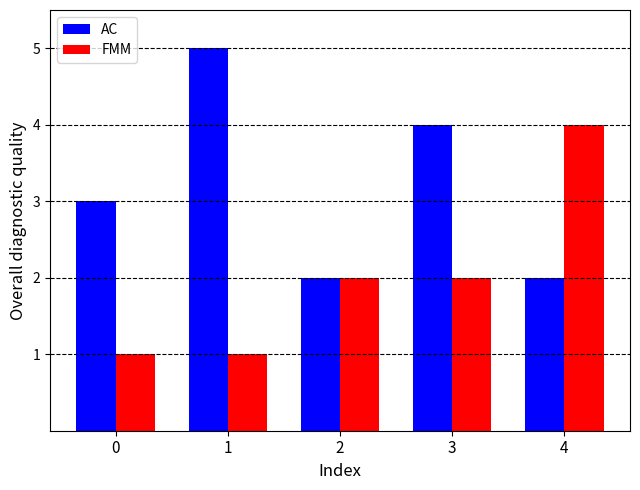

Rank the series by their average value, from lowest to highest.

FMM, AC